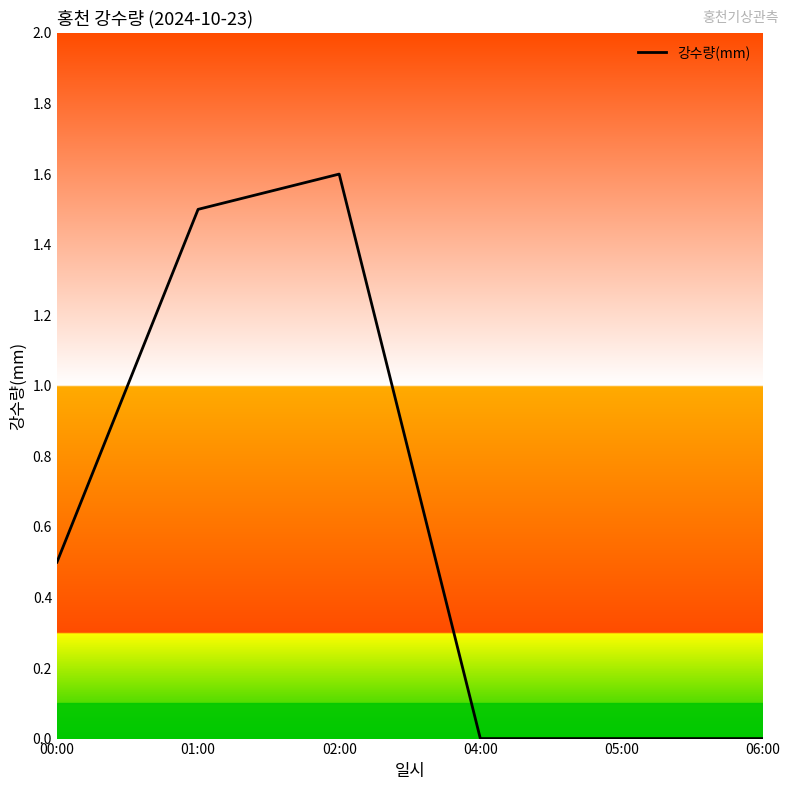

Reading left to right, transcribe all the data shown in this chart.

00:00=0.5	01:00=1.5	02:00=1.6	04:00=0.0	05:00=0.0	06:00=0.0